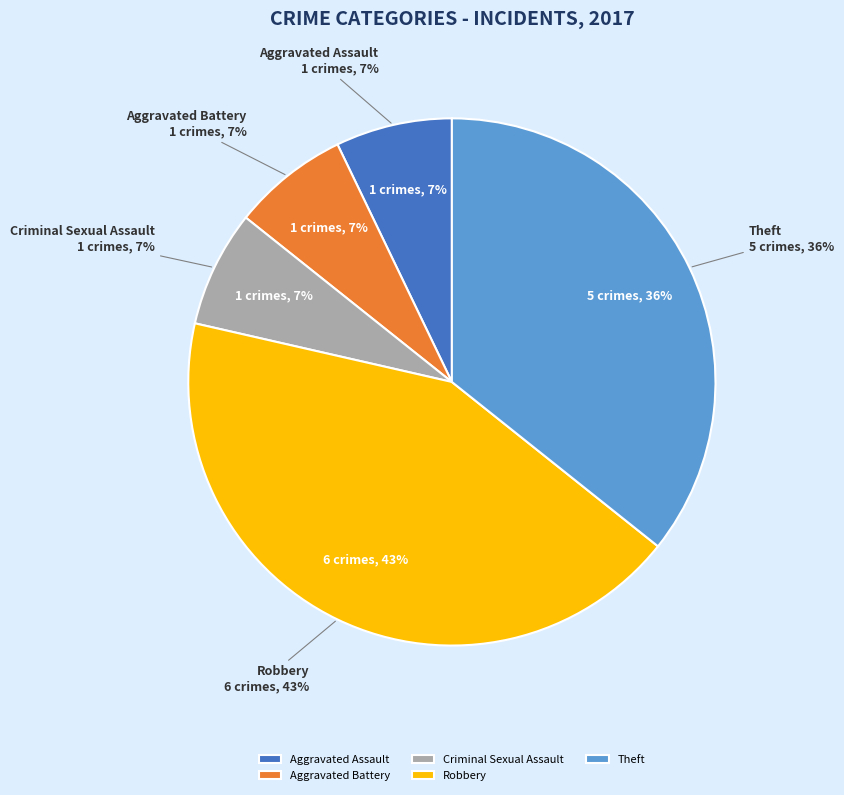

Is Aggravated Assault the majority of the pie?

No